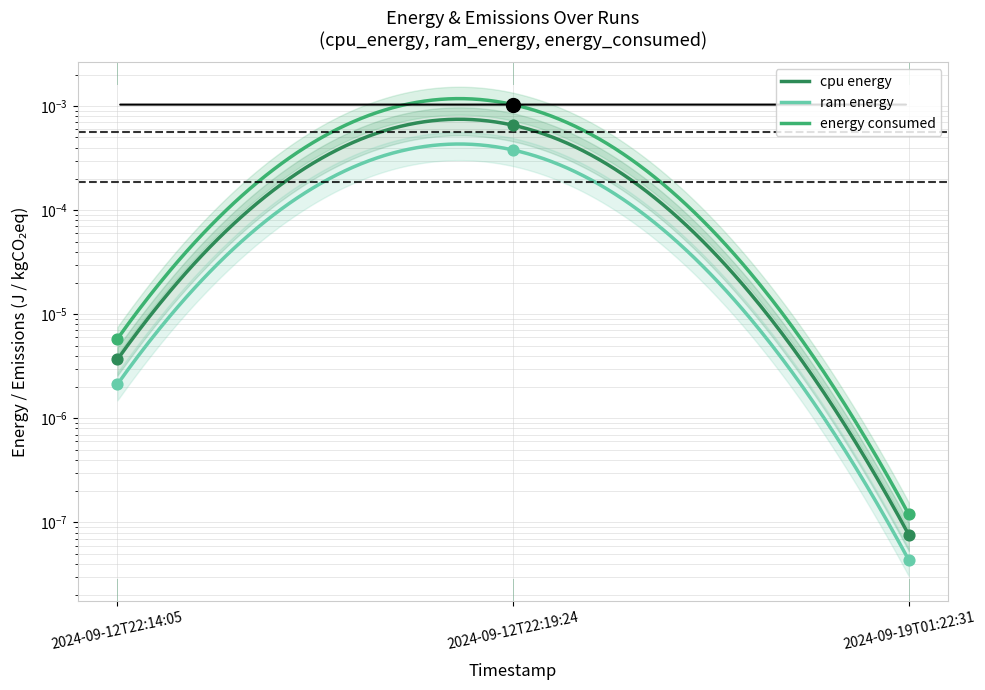

Which series contains the lowest Y value?

ram_energy